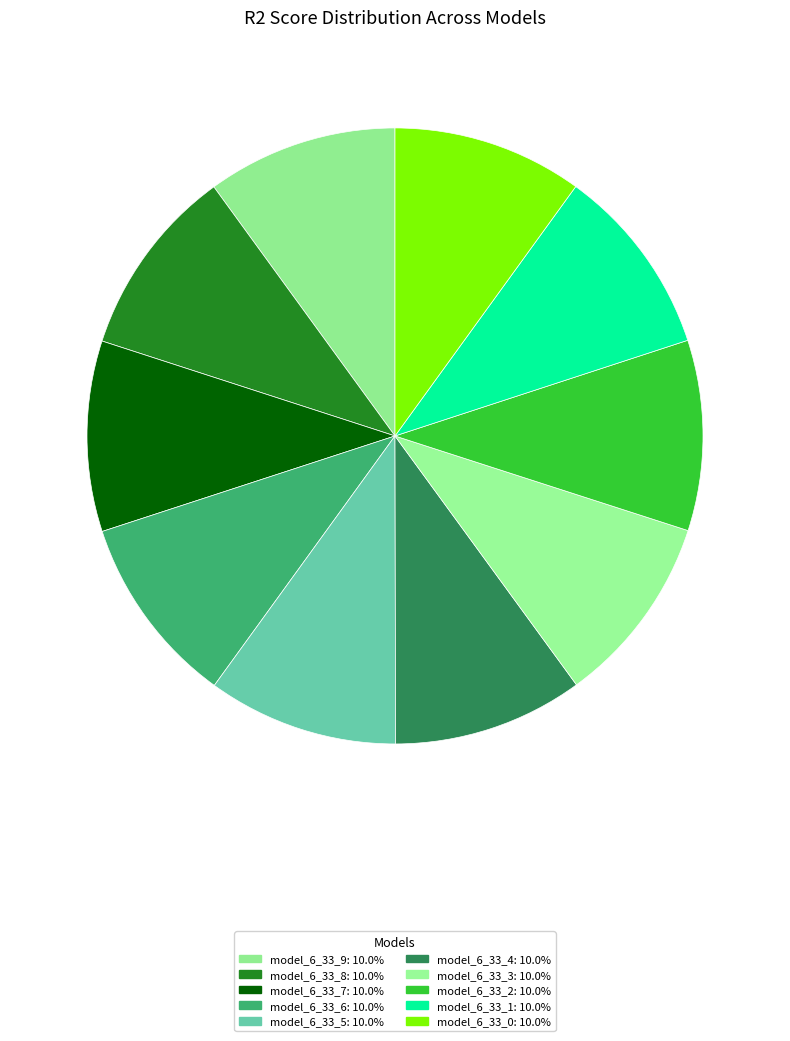

What is the largest slice in the pie chart?

model_6_33_9